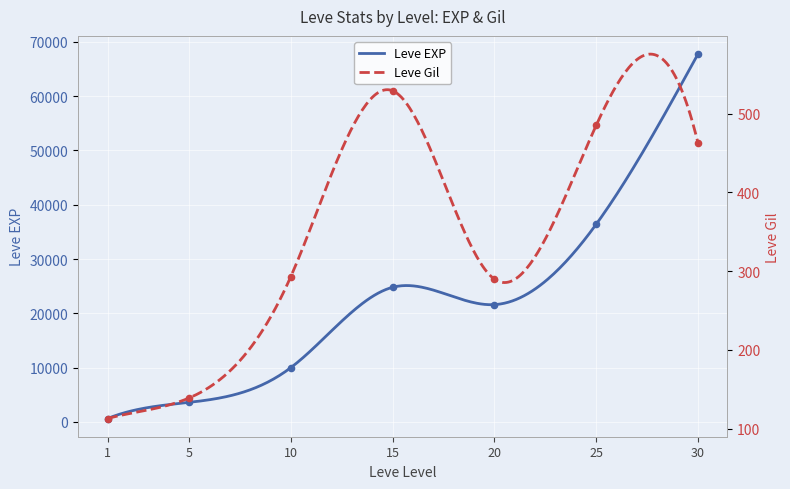

What are all the series names shown in the legend?

Leve EXP, Leve Gil